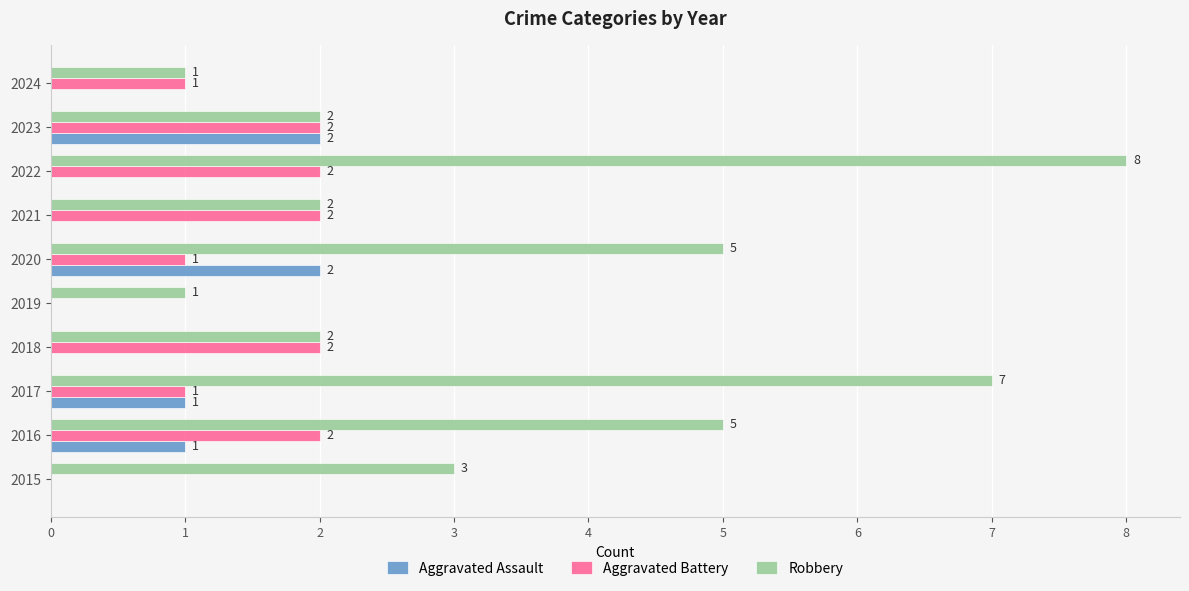

Is it true that Robbery equals 2 at 2017?

False